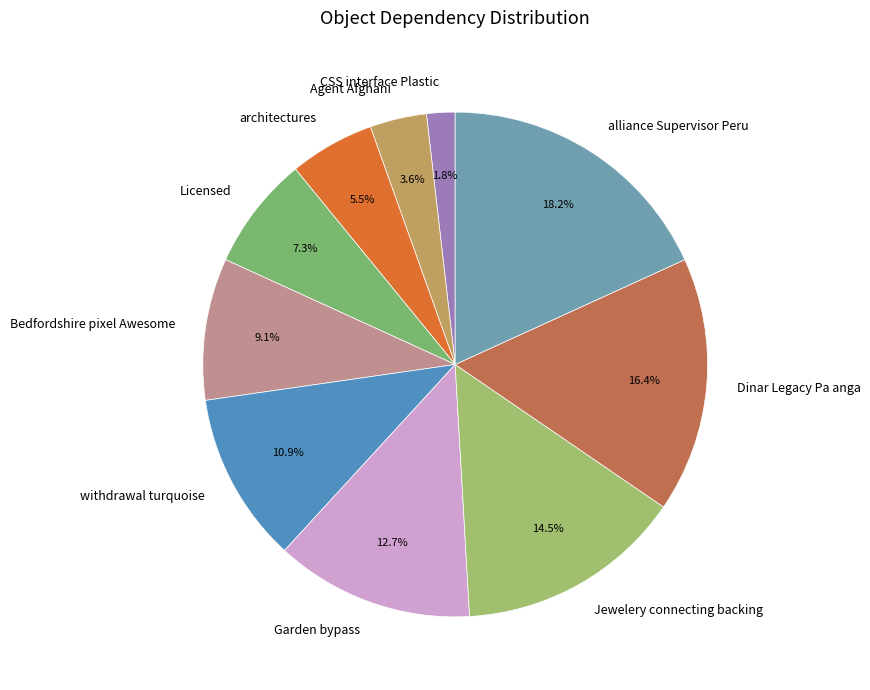

What percentage is the Licensed slice, to the nearest percent?

7%